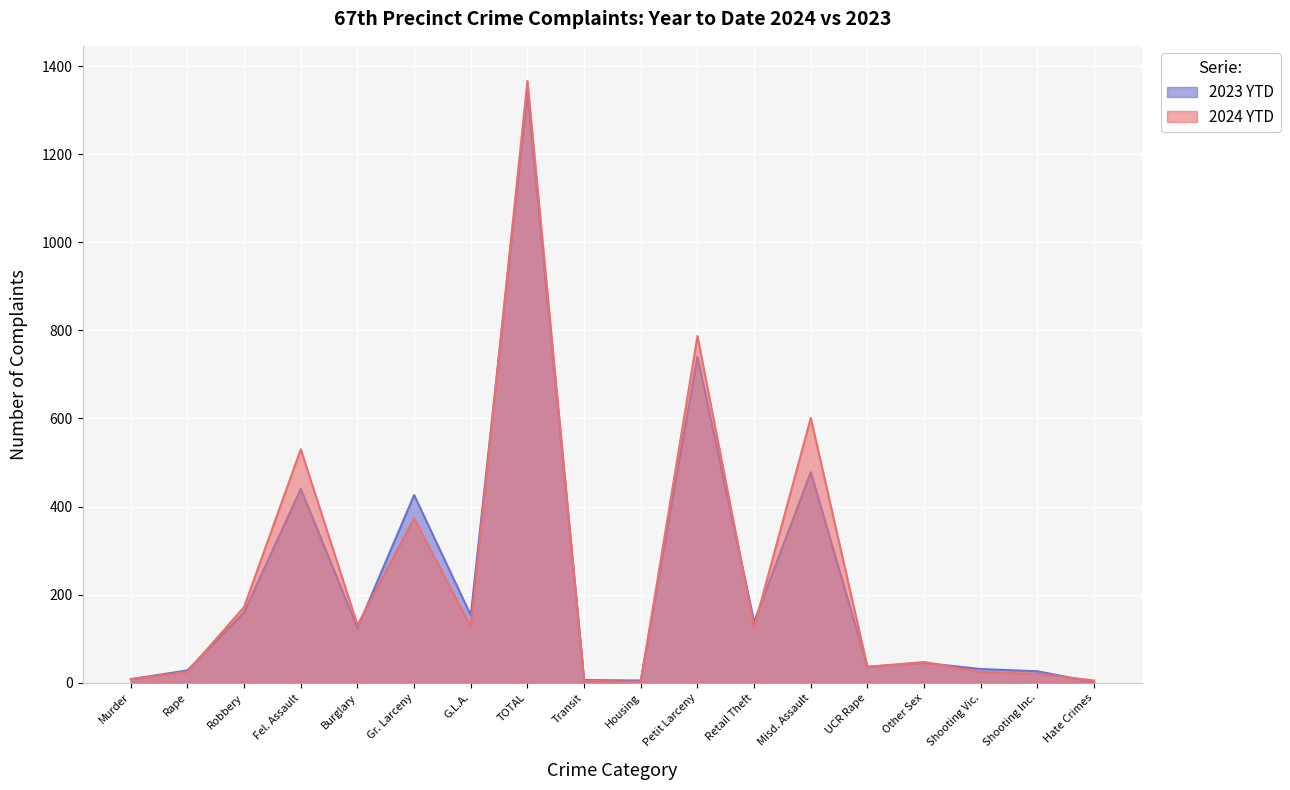

What is the sum of the 2024 YTD values at Retail Theft and Fel. Assault?

656